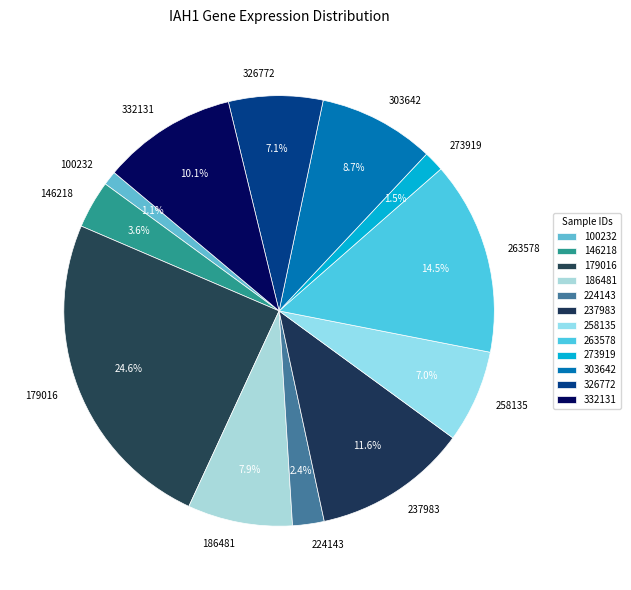

Count the number of slices in the pie.

12